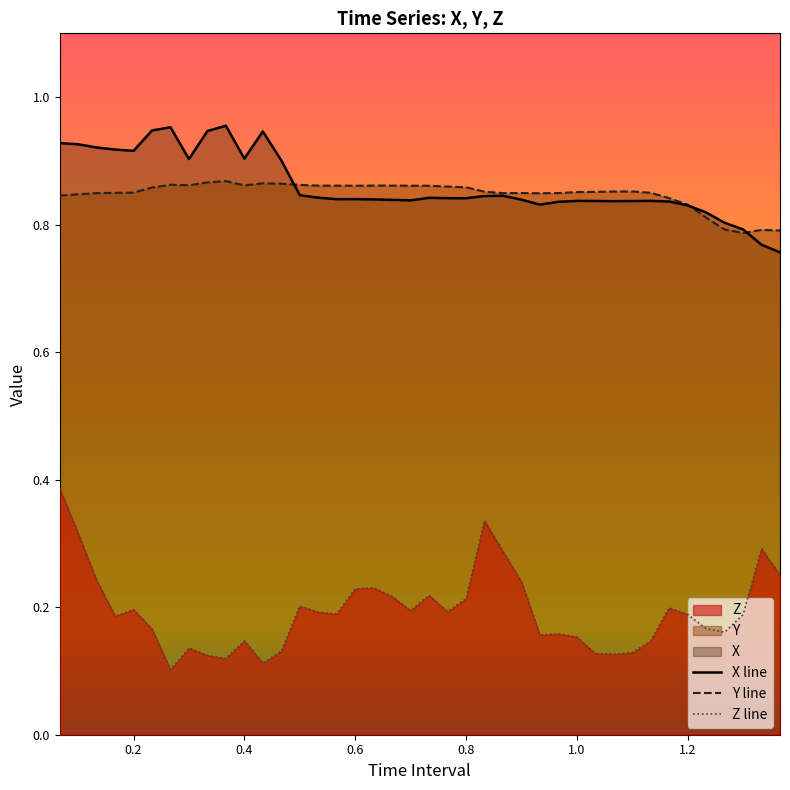

Is the value of Z line at 0.8 greater than the value of X line at 1.2?

No